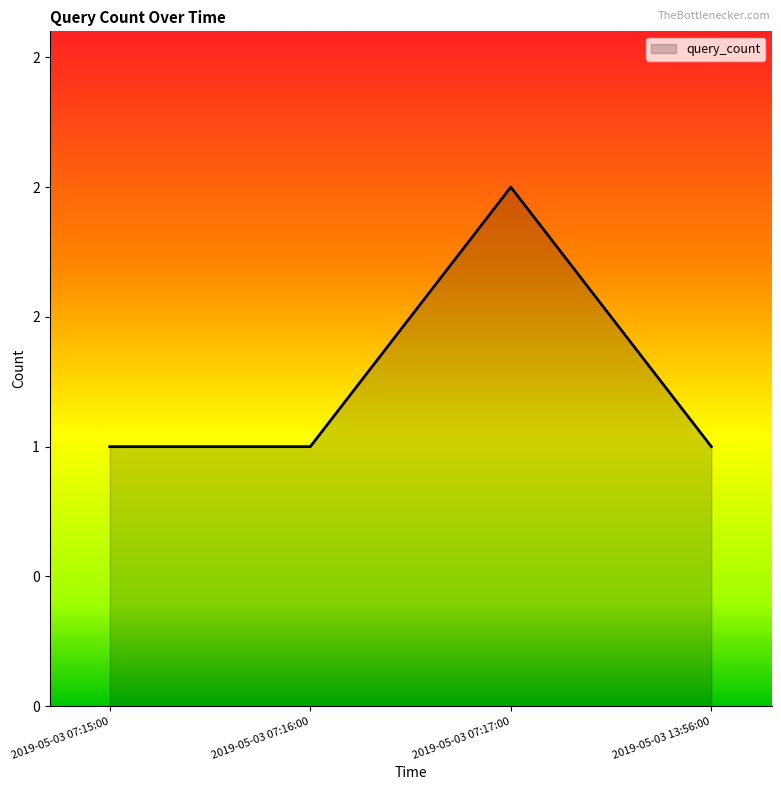

List the labels in order of value, smallest first.

2019-05-03 07:15:00, 2019-05-03 07:16:00, 2019-05-03 13:56:00, 2019-05-03 07:17:00